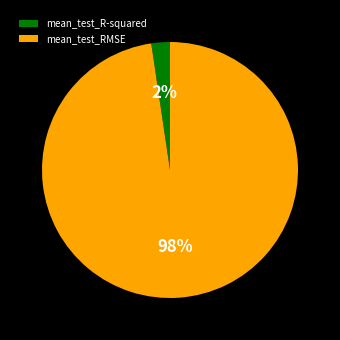

Which category accounts for the majority?

mean_test_RMSE